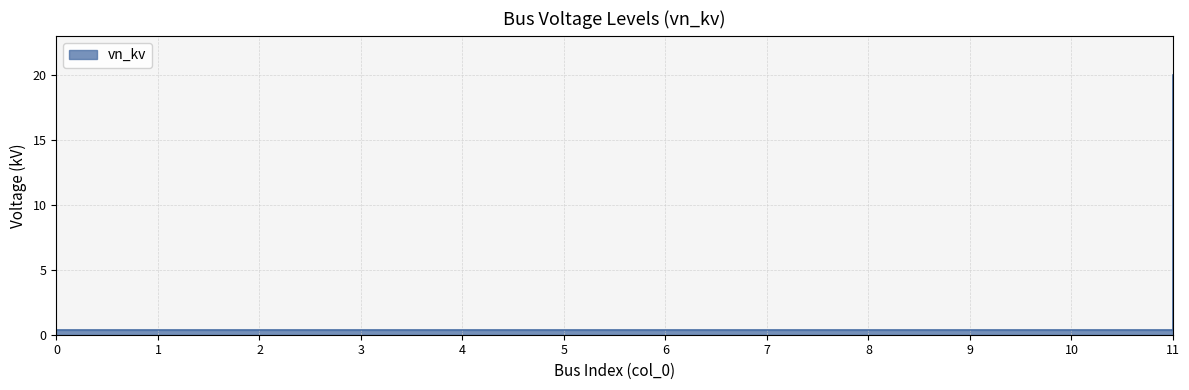

What is the greatest value displayed?

20.0